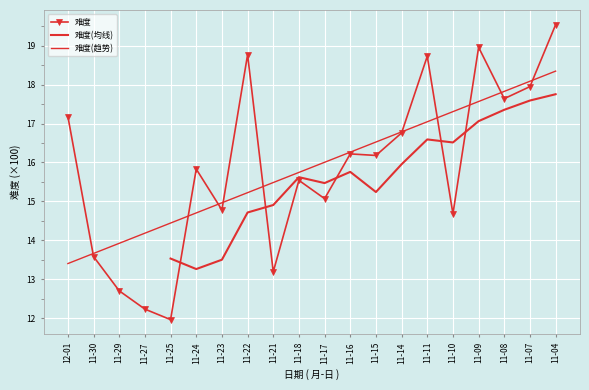

The value at 11-15 is 8.1. True or false?

False